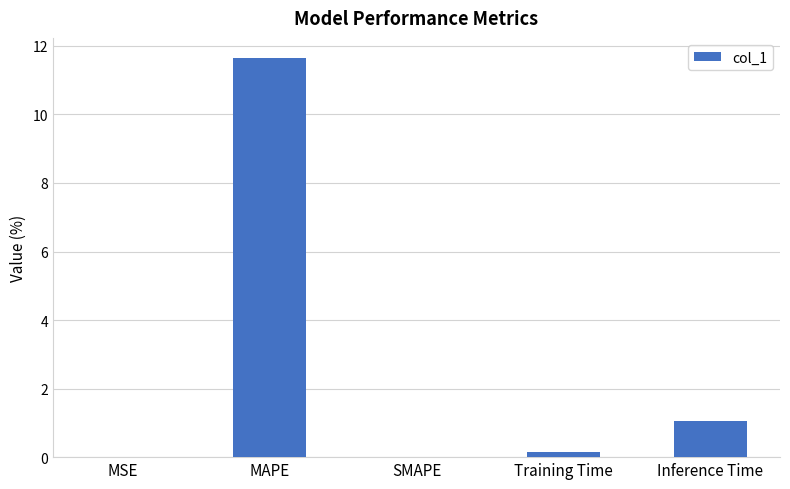

What is the sum of all values?

12.8